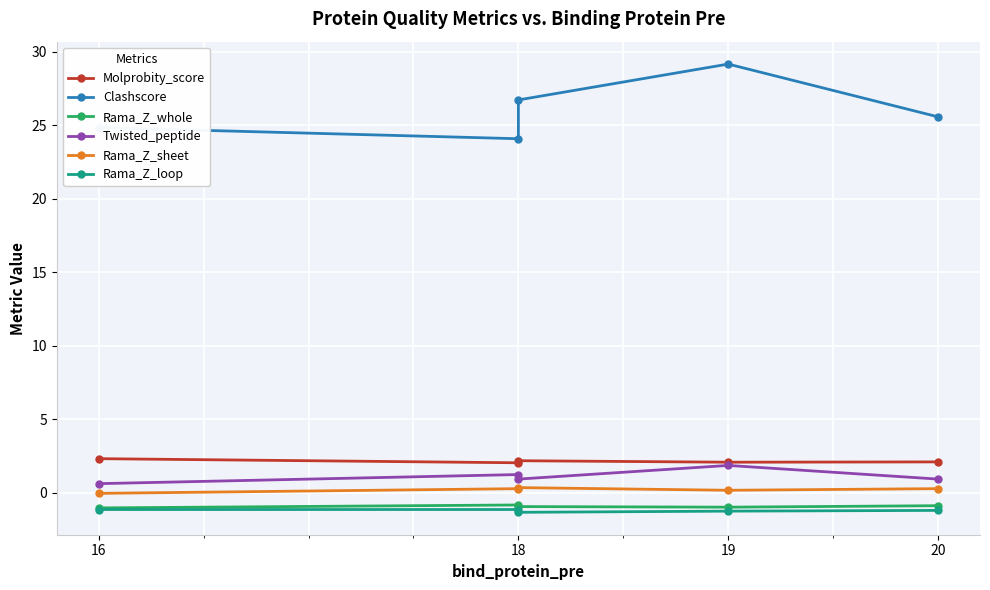

True or false: Clashscore has a value of 24.1 at 18.

True